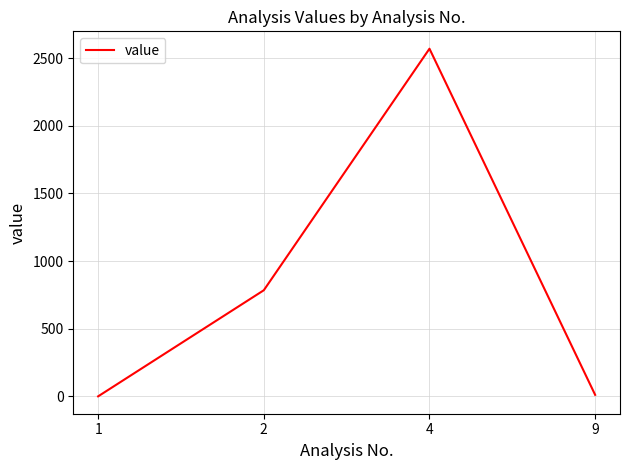

The value at 2 is 369. True or false?

False